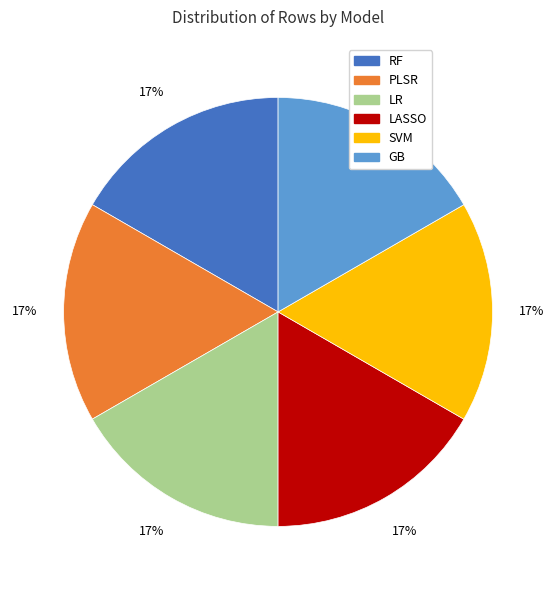

How many slices are in this pie chart?

6